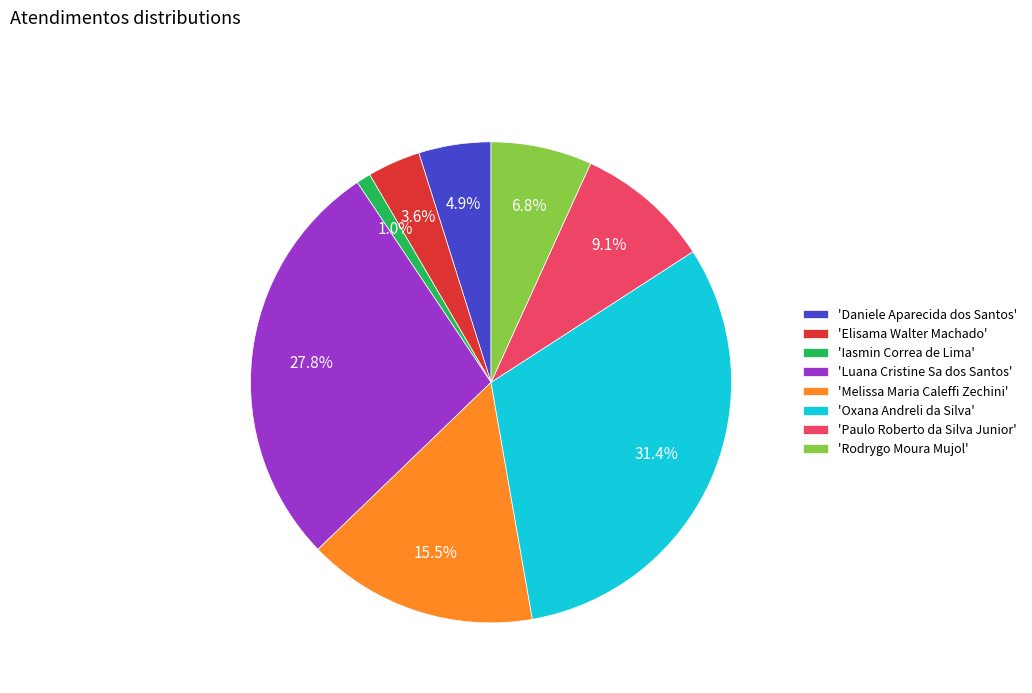

Which category has the biggest portion of the pie?

'Oxana Andreli da Silva'